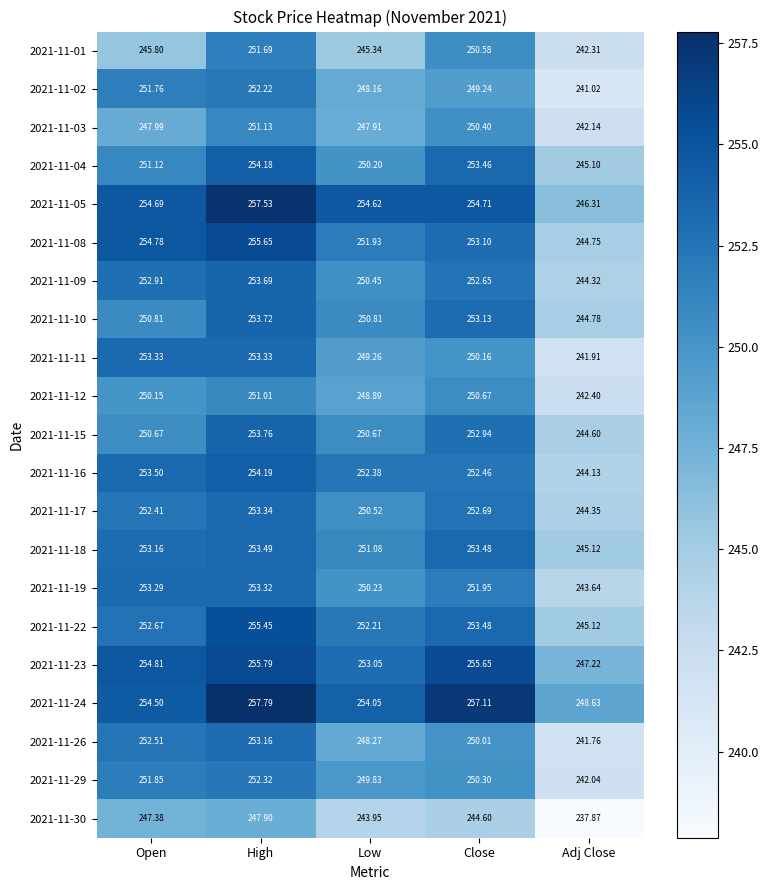

Rank the series by their maximum value, from lowest to highest.

2021-11-30, 2021-11-12, 2021-11-03, 2021-11-01, 2021-11-02, 2021-11-29, 2021-11-26, 2021-11-19, 2021-11-11, 2021-11-17, 2021-11-18, 2021-11-09, 2021-11-10, 2021-11-15, 2021-11-04, 2021-11-16, 2021-11-22, 2021-11-08, 2021-11-23, 2021-11-05, 2021-11-24